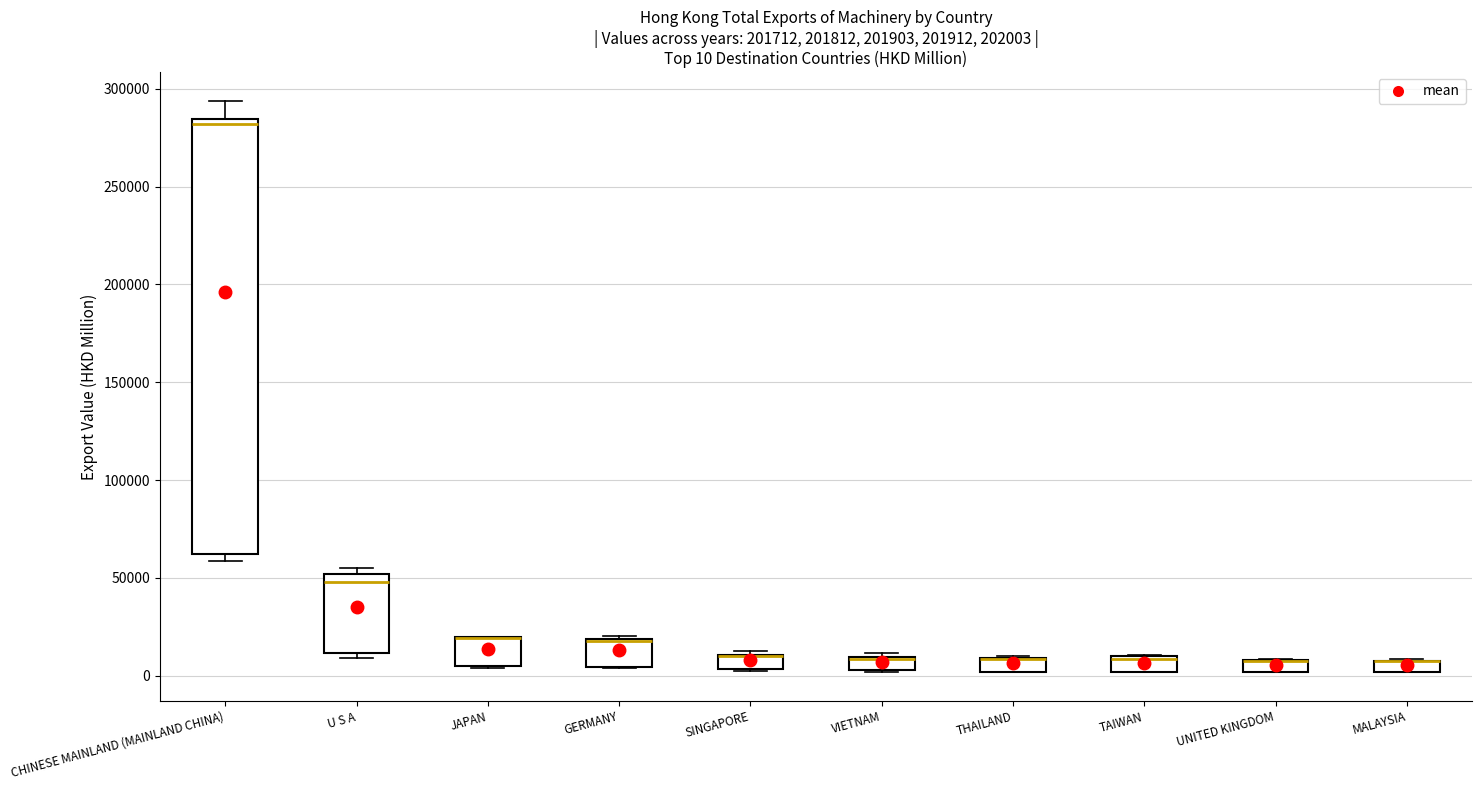

Comparing the boxes themselves (not the whiskers), which one is the tallest?

CHINESE MAINLAND (MAINLAND CHINA)